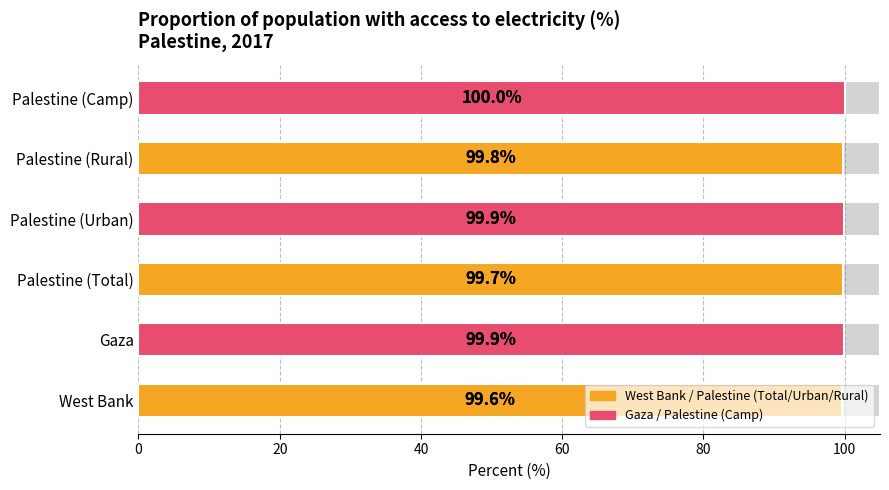

What is the change in value from West Bank to Gaza?

+0.3